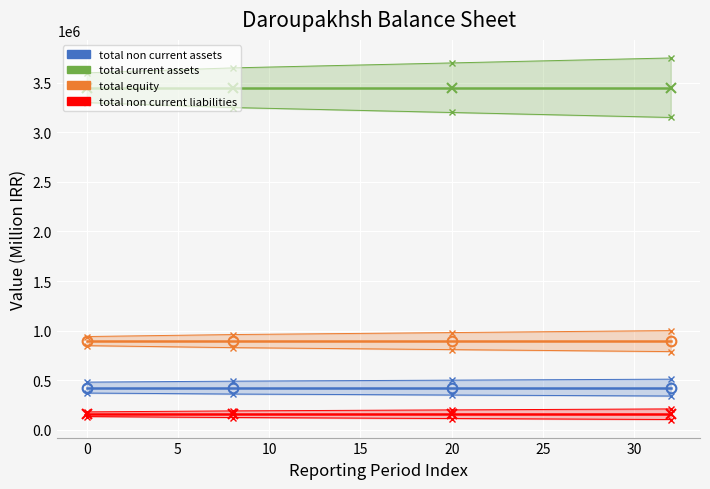

True or false: total_non_current_liabilities and total_non_current_assets cross at least once.

False